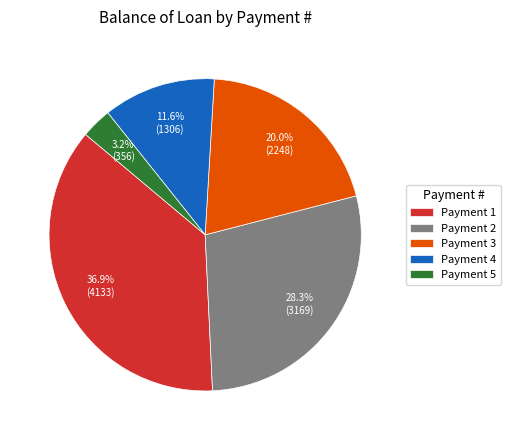

Between Payment 3 and Payment 4, which is larger?

Payment 3